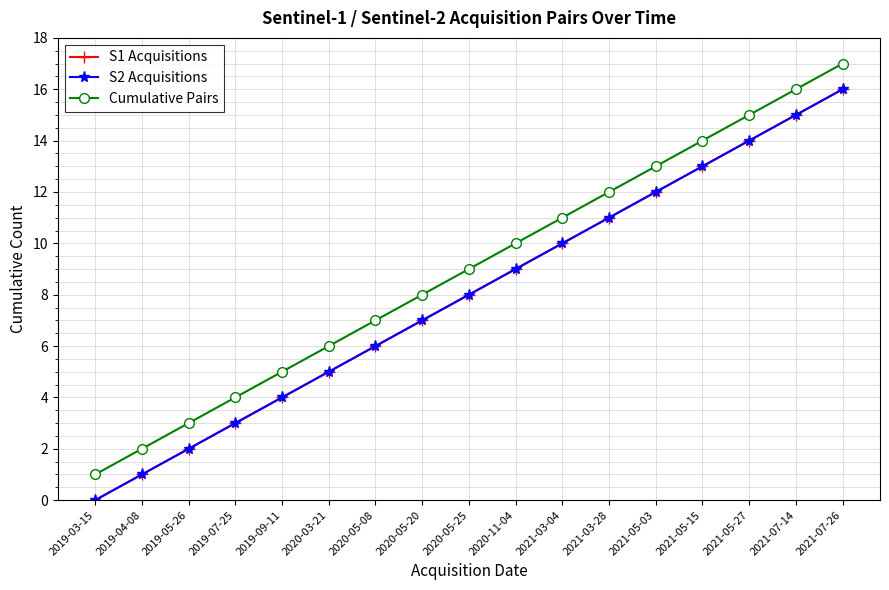

List the labels in order of S2 Acquisitions value, smallest first.

2019-03-15, 2019-04-08, 2019-05-26, 2019-07-25, 2019-09-11, 2020-03-21, 2020-05-08, 2020-05-20, 2020-05-25, 2020-11-04, 2021-03-04, 2021-03-28, 2021-05-03, 2021-05-15, 2021-05-27, 2021-07-14, 2021-07-26